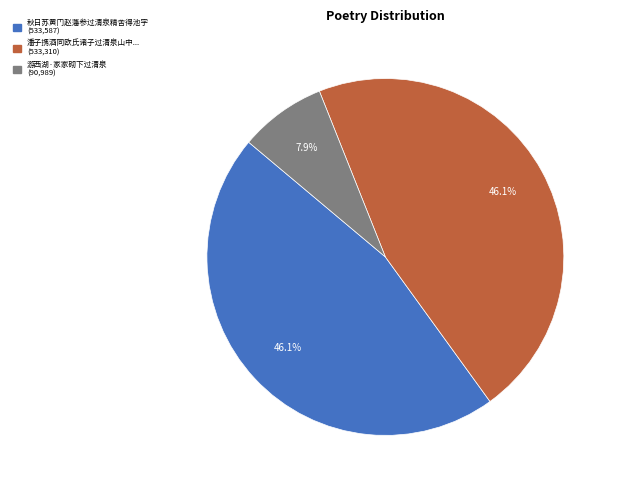

Is there any slice that represents more than half of the pie?

No